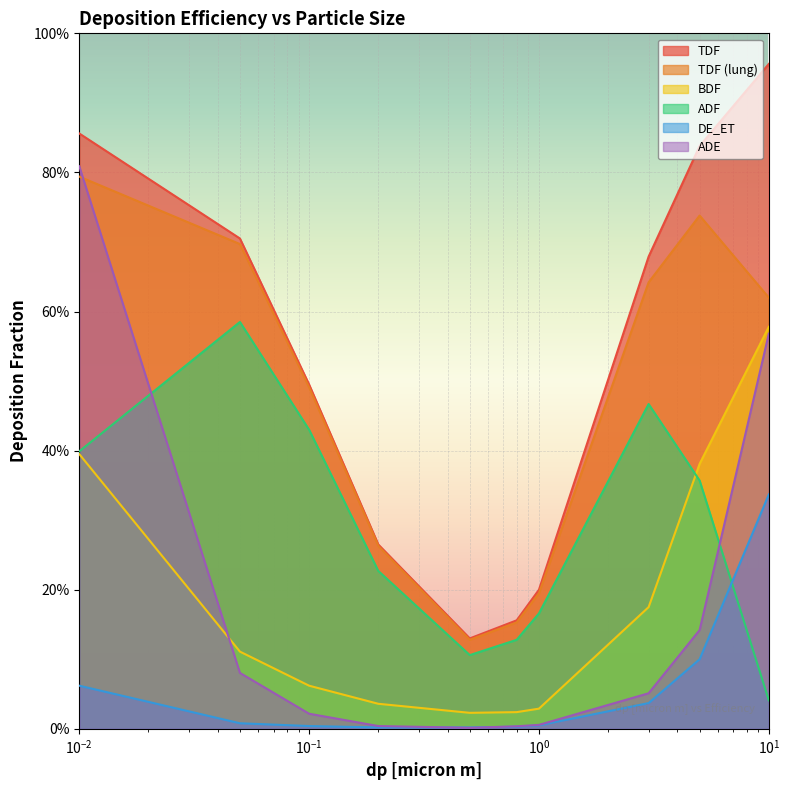

What is the label of the 10th point from the right?

0.01